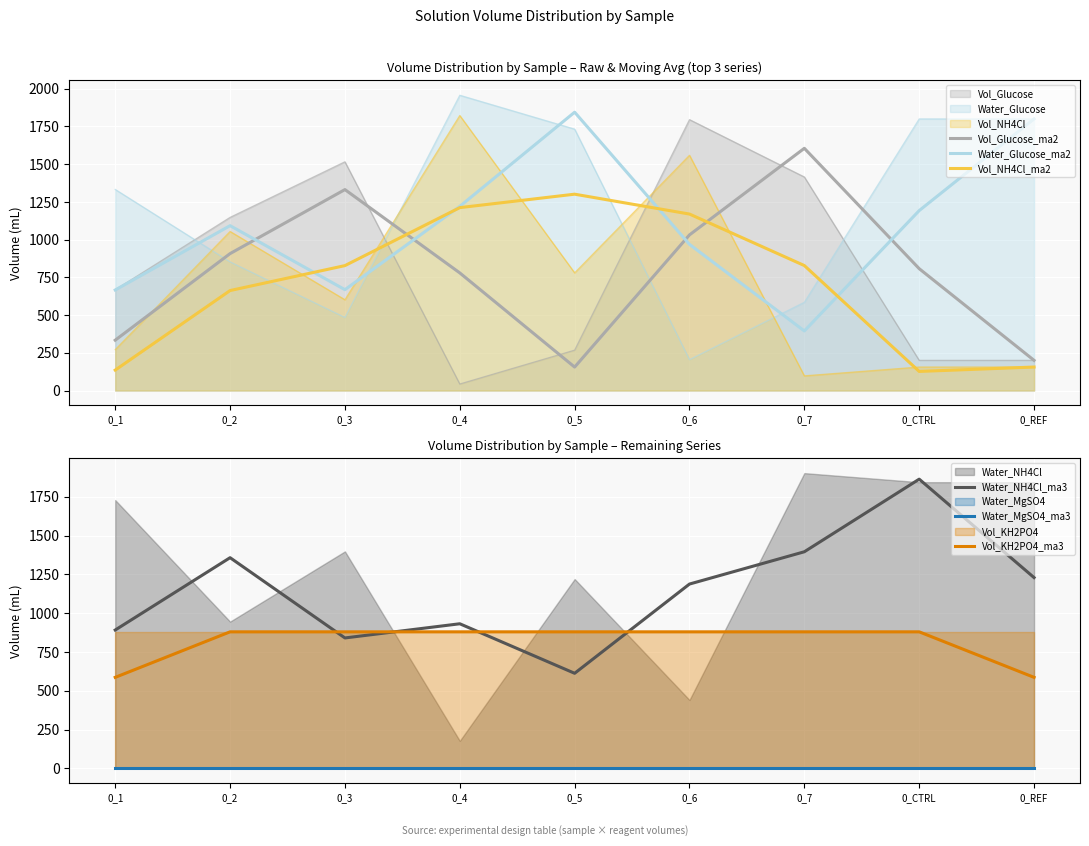

After their last crossing, which series has the higher values: Water_NH4Cl_ma3 or Vol_KH2PO4_ma3?

Water_NH4Cl_ma3